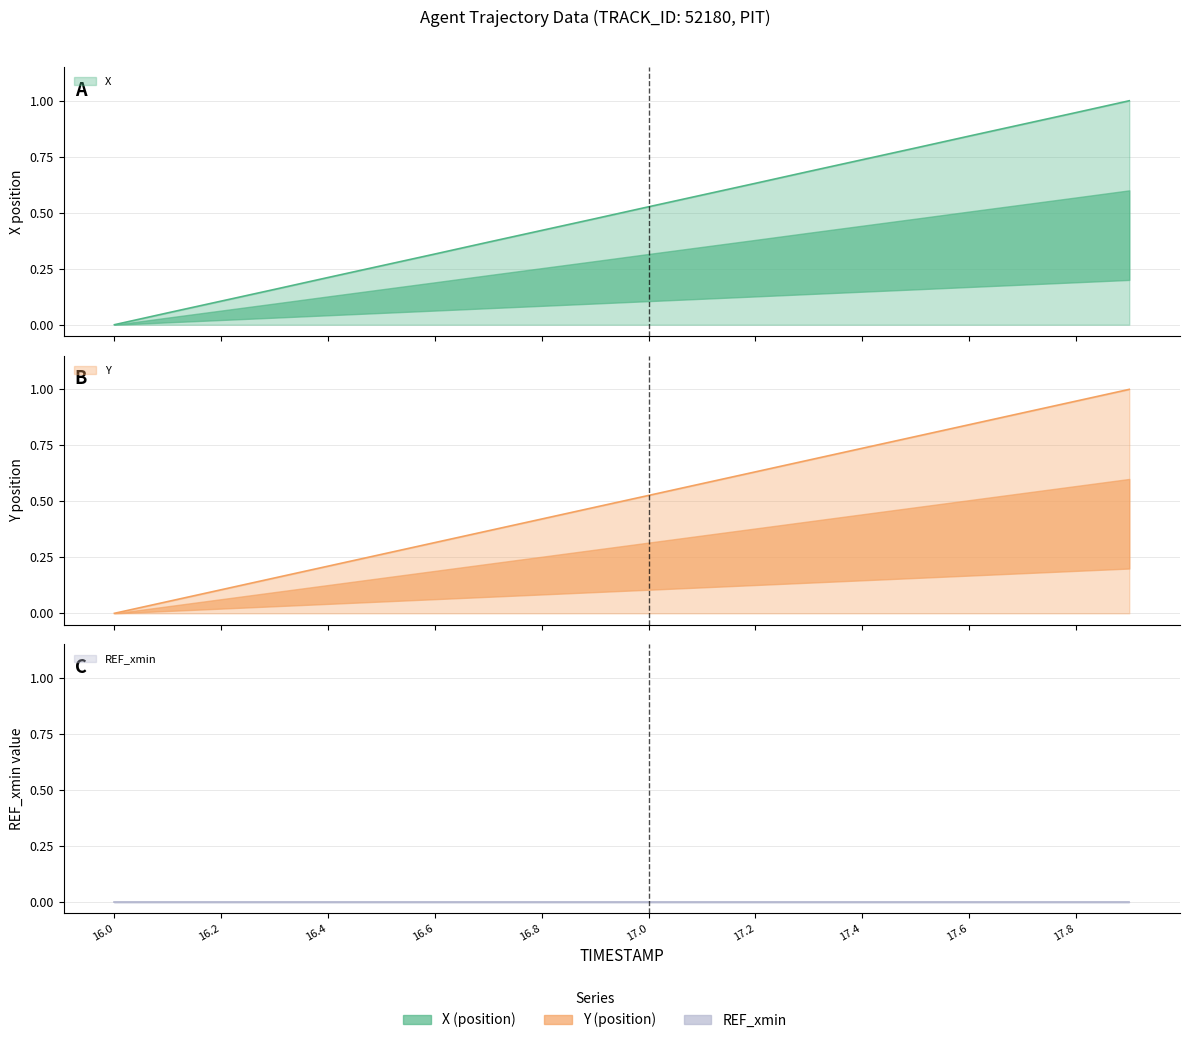

What is the total value across all series at 16.6?

0.6